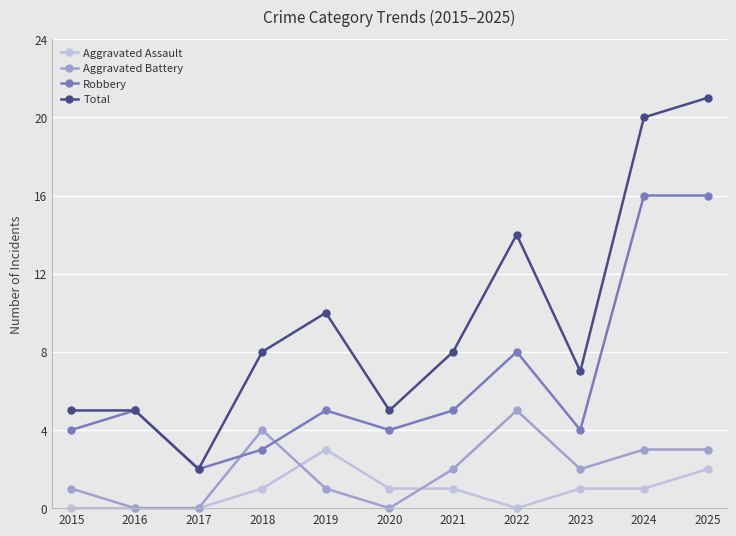

Which series has the largest total across all categories?

Total